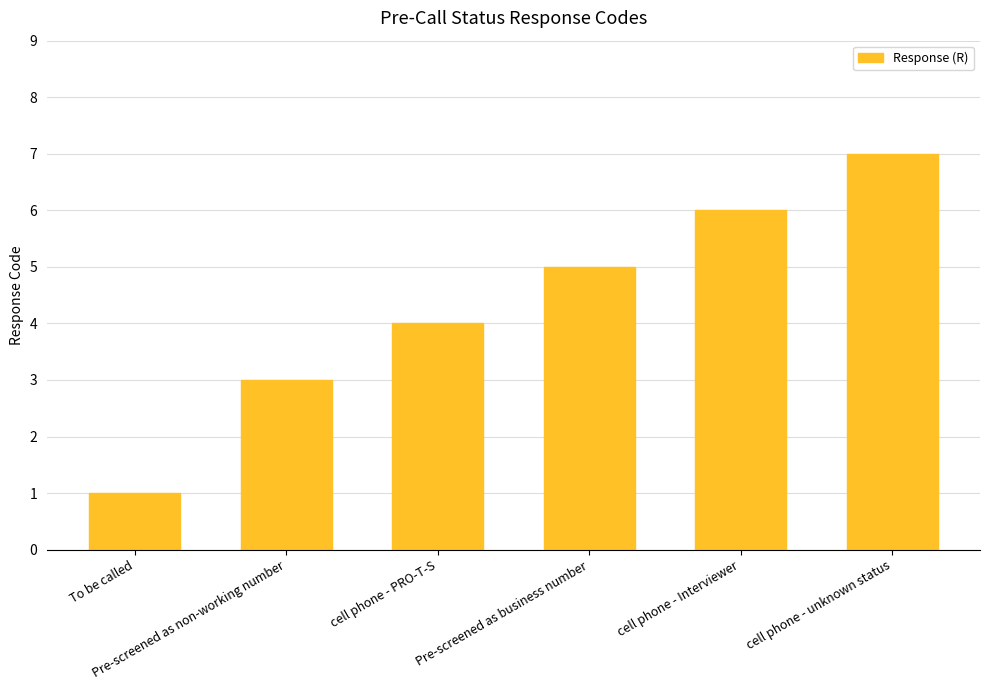

What is the sum of all values?

26